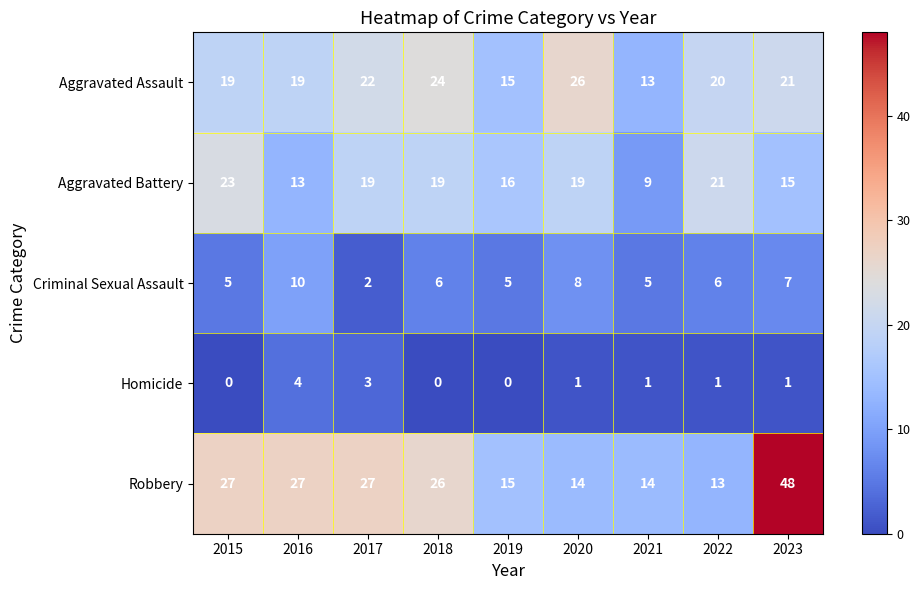

Which category has the highest value in the Aggravated Battery series?

2015